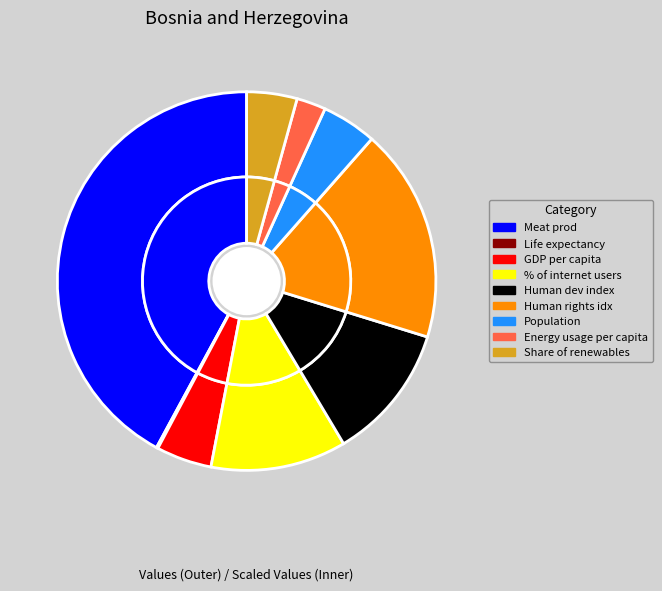

To the nearest percent, what is the combined percentage of Share of renewables and Human rights idx?

23%